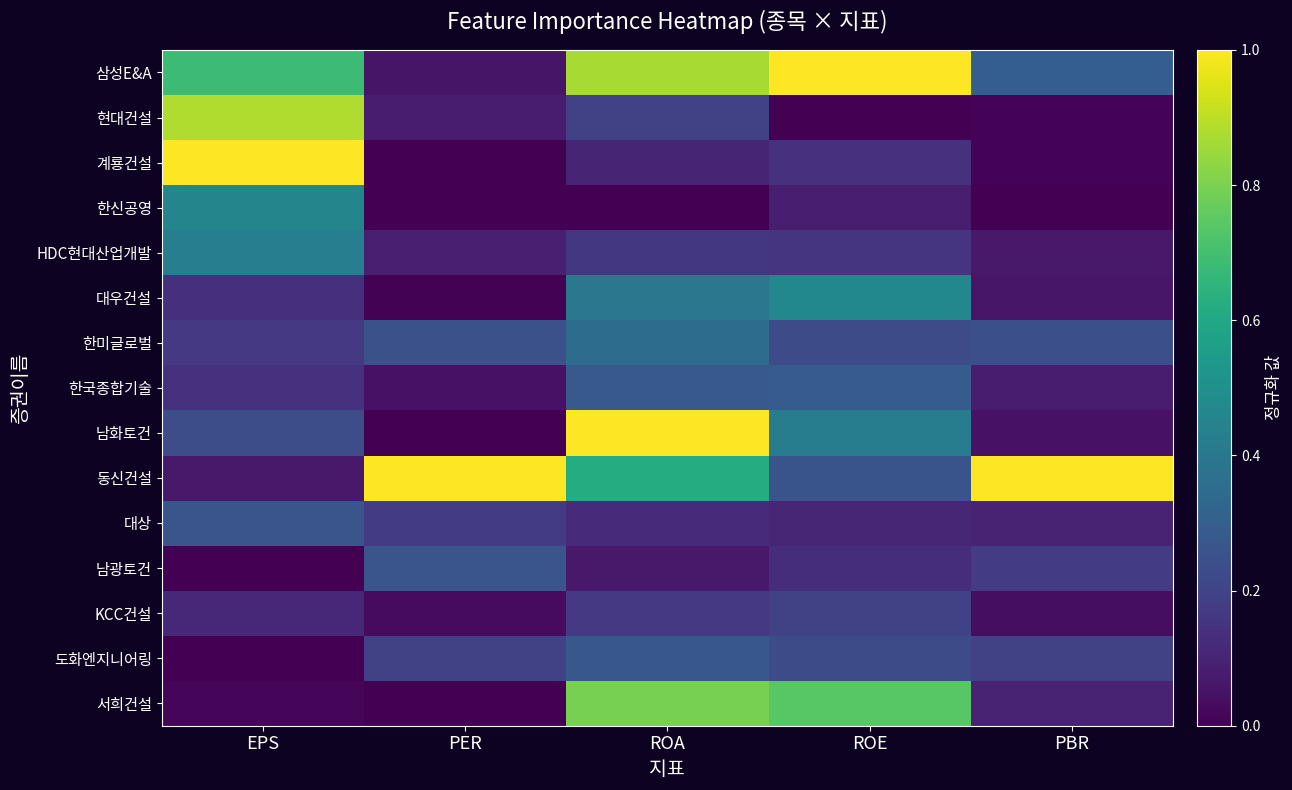

At how many categories does at least one series exceed 0?

5